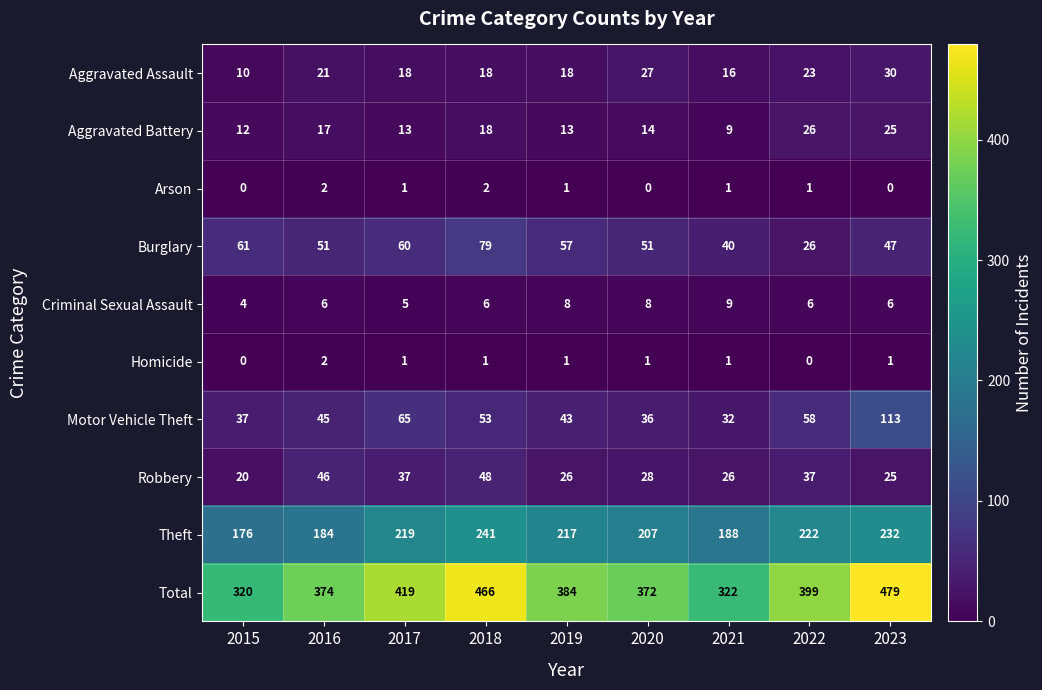

Which category has the highest value across all series?

2023